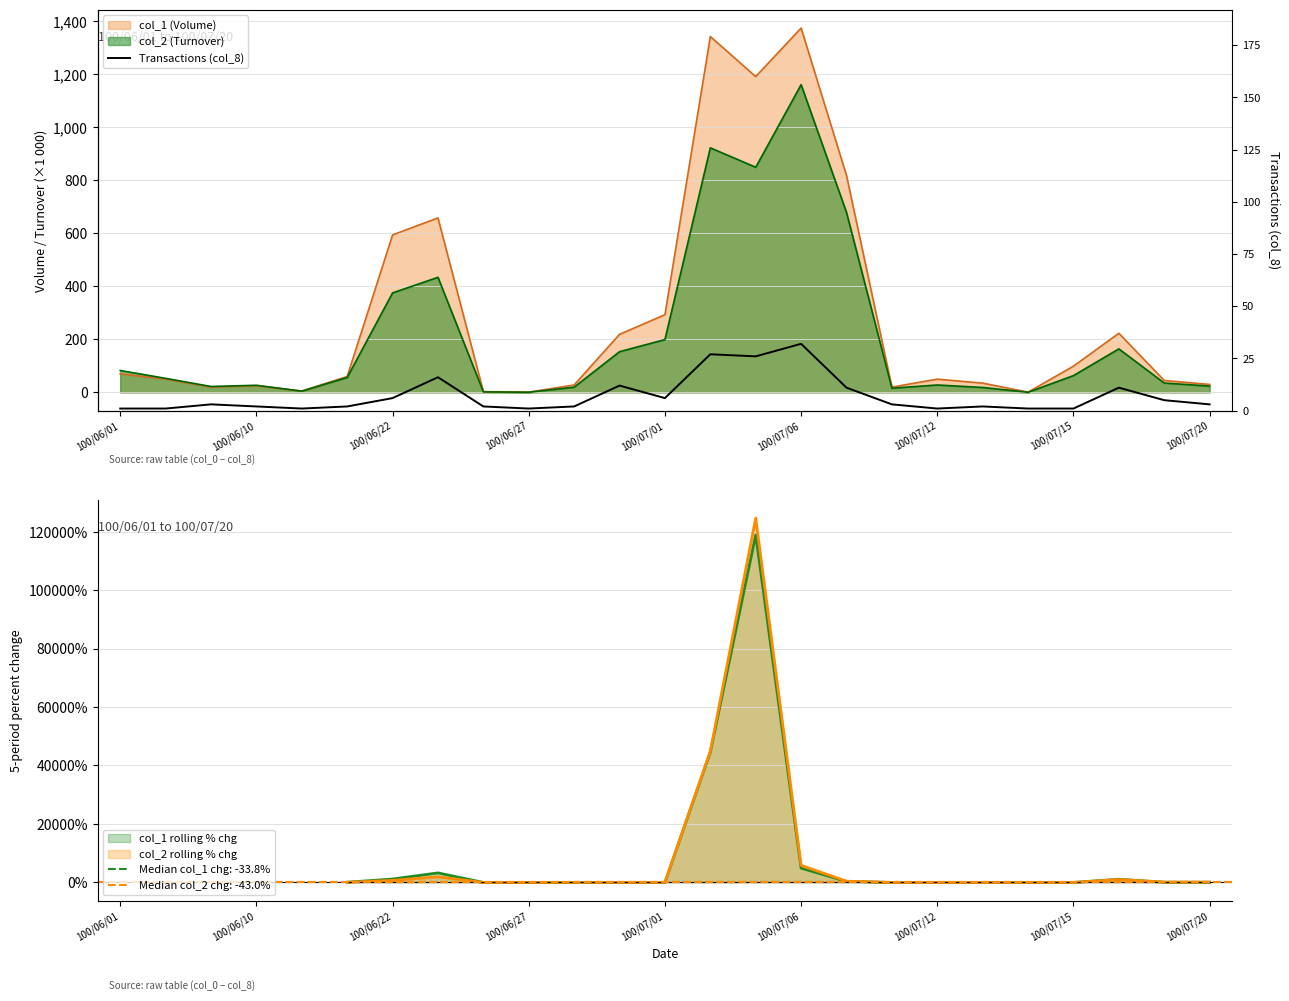

What is the approximate value at 100/06/22, to the nearest 5?

5